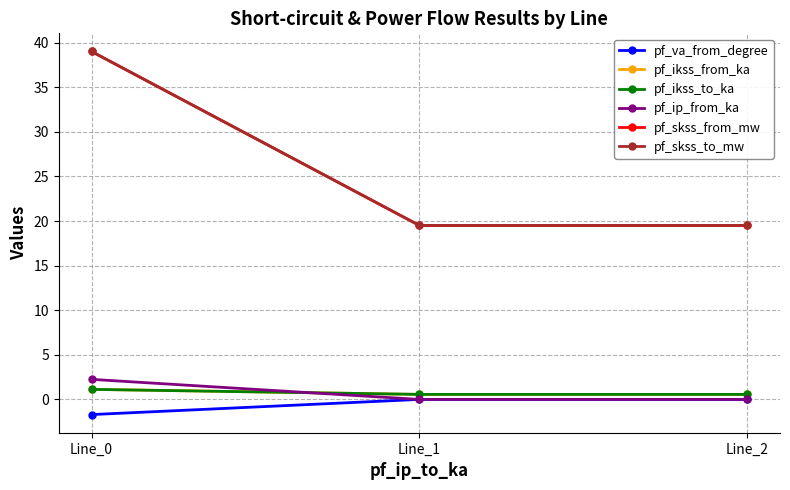

Is this an area chart (filled region under the line)?

No